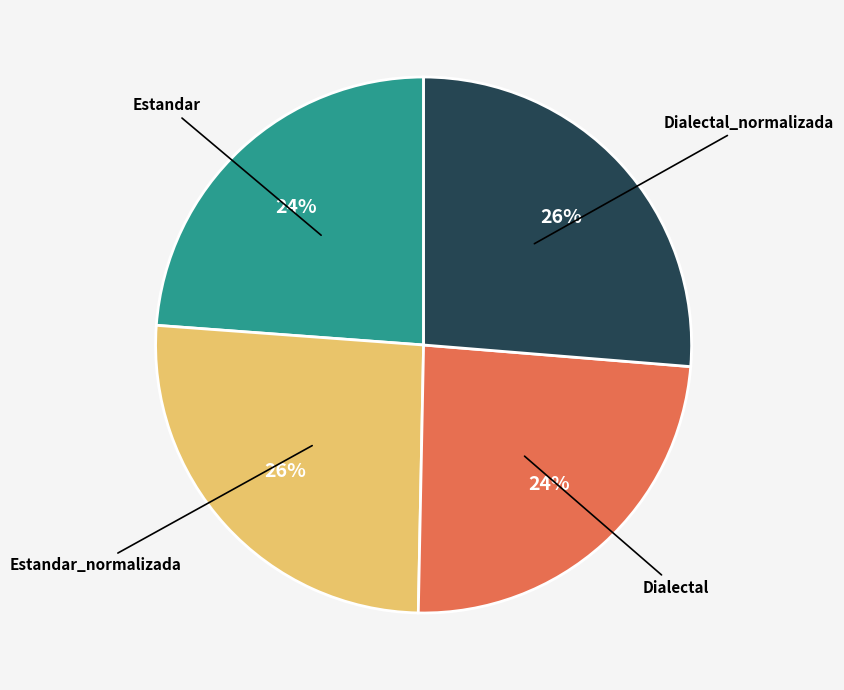

To the nearest percent, what is the difference between the largest and smallest slice percentages?

2%